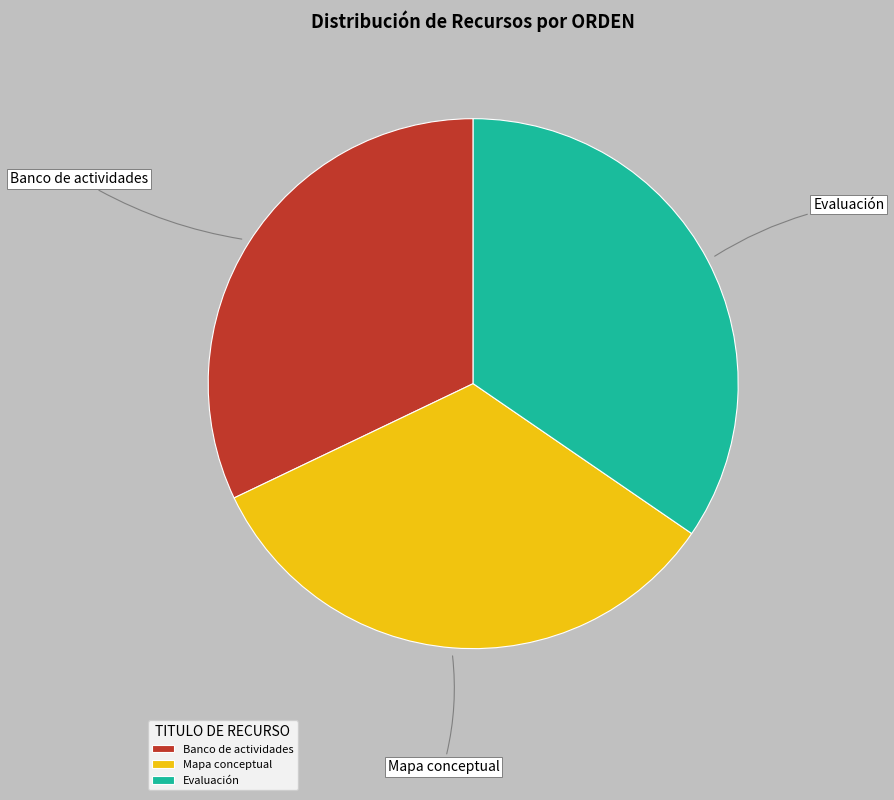

Is there any slice that represents more than half of the pie?

No